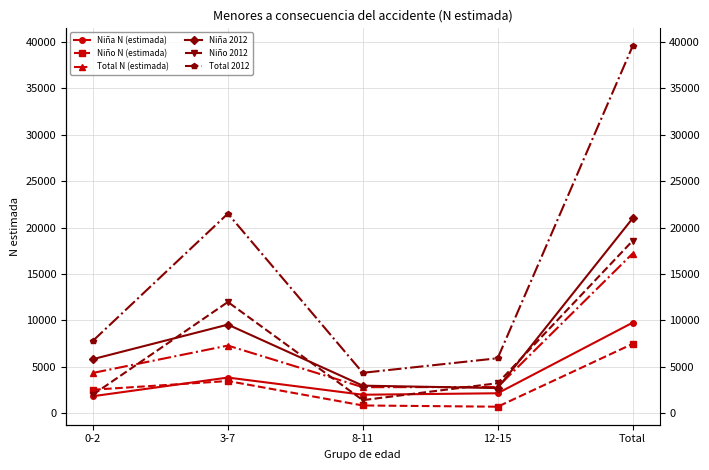

Reading right to left, extract all data points from this chart.

Niña N (estimada): Total=9737	12-15=2129	8-11=1971	3-7=3824	0-2=1813
Niño N (estimada): Total=7452	12-15=680	8-11=813	3-7=3449	0-2=2511
Total N (estimada): Total=17189	12-15=2808	8-11=2784	3-7=7273	0-2=4324
Niña 2012: Total=20980	12-15=2689	8-11=2949	3-7=9533	0-2=5810
Niño 2012: Total=18558	12-15=3216	8-11=1386	3-7=11970	0-2=1986
Total 2012: Total=39538	12-15=5904	8-11=4335	3-7=21503	0-2=7795